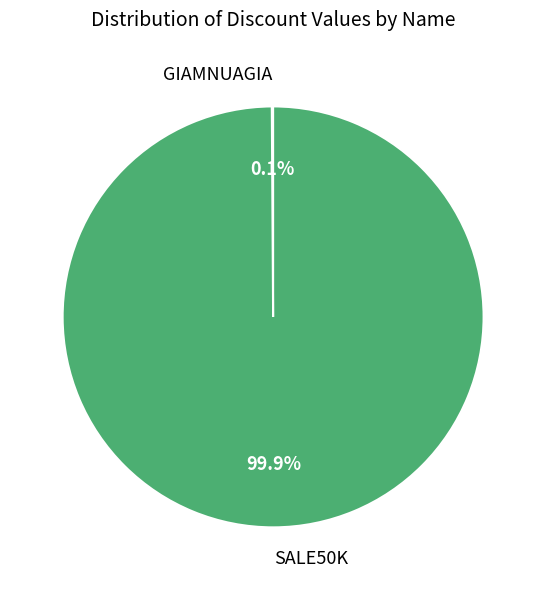

Which slice is the largest?

SALE50K